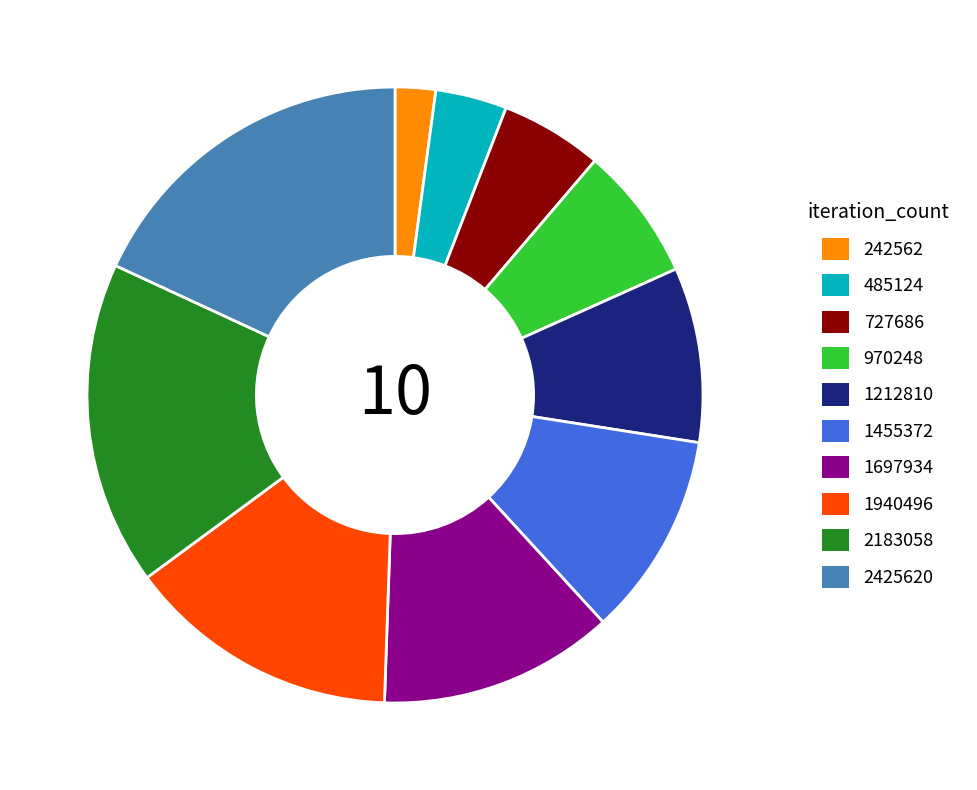

Rank the categories by value from lowest to highest.

242562, 485124, 727686, 970248, 1212810, 1455372, 1697934, 1940496, 2183058, 2425620